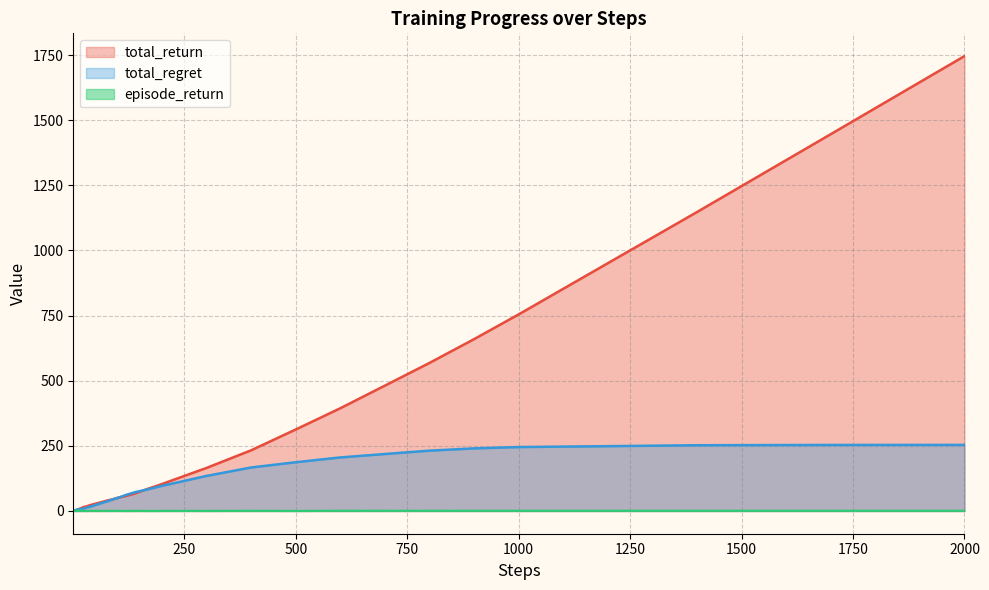

True or false: total_regret has more than 0 interior local peaks.

False